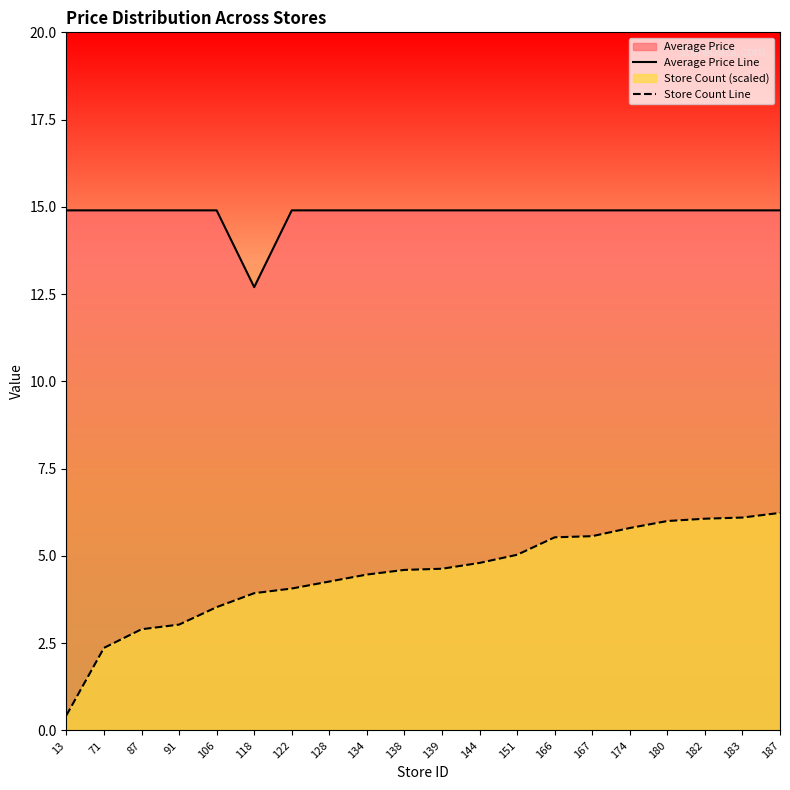

At 151, list the series in order from smallest to largest.

Store Count Line, Average Price Line